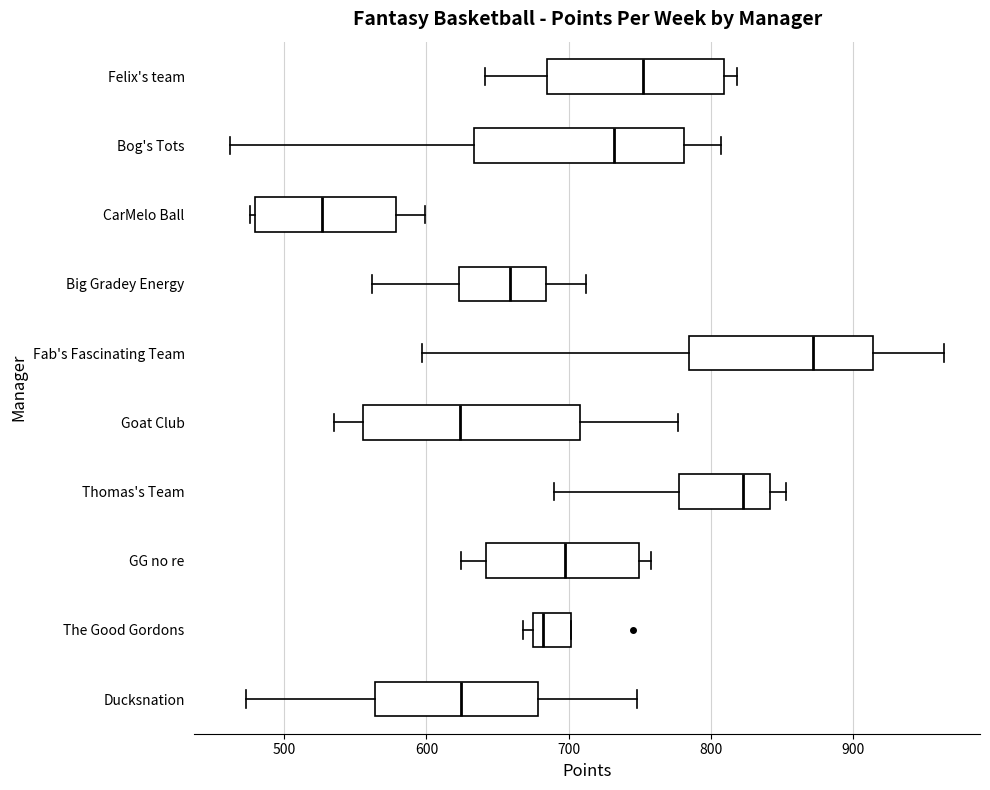

Which box's median line is the furthest to the left?

CarMelo Ball